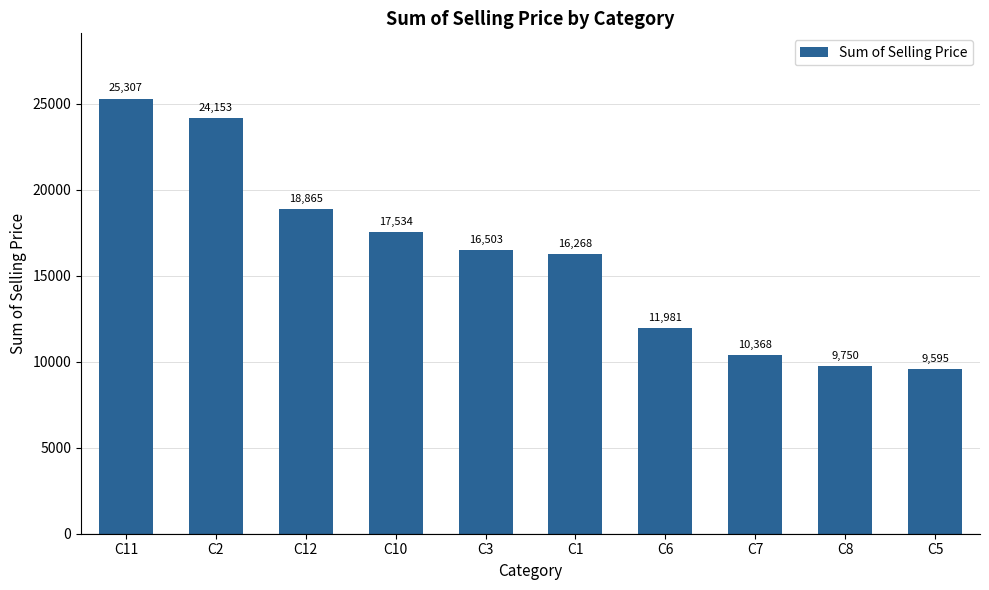

What position from the left is C1?

6